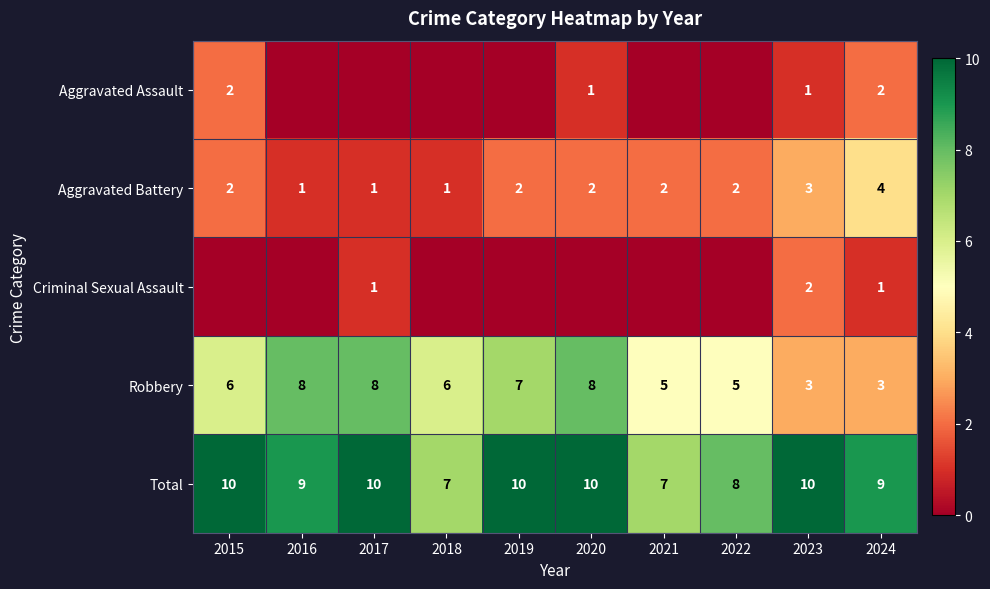

Which label corresponds to the largest value in the chart?

2015